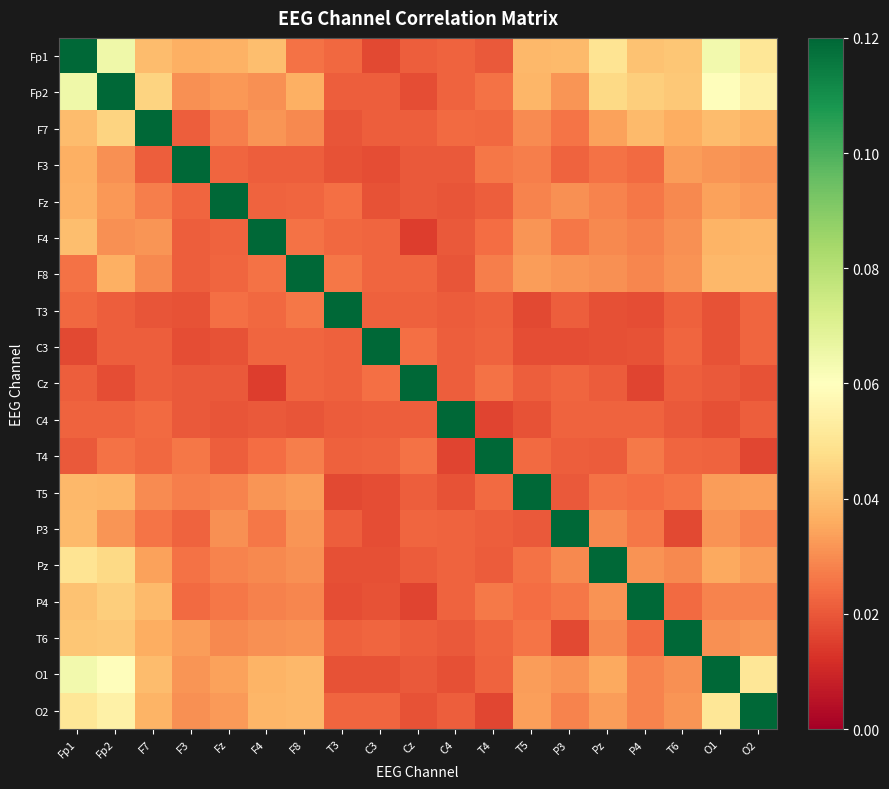

At how many categories does at least one series exceed 0?

19